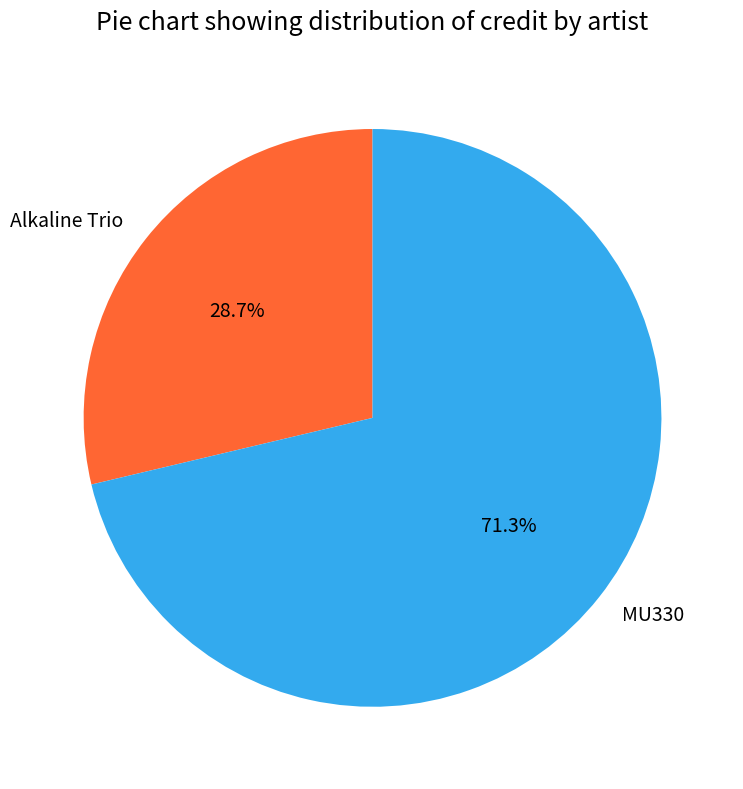

Rank the categories by value from highest to lowest.

MU330, Alkaline Trio